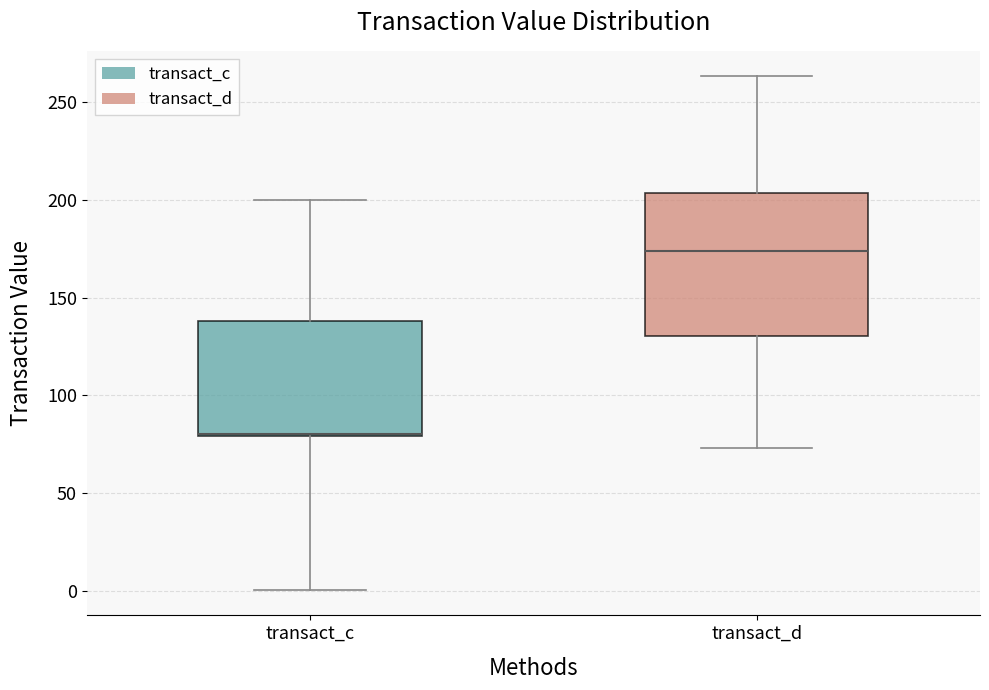

Comparing the boxes themselves (not the whiskers), which one is the tallest?

transact_d